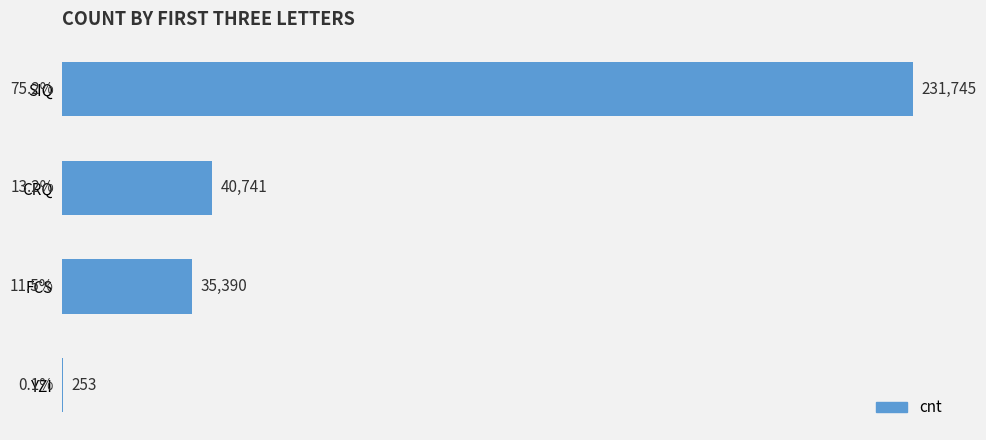

Are the bars horizontal?

Yes